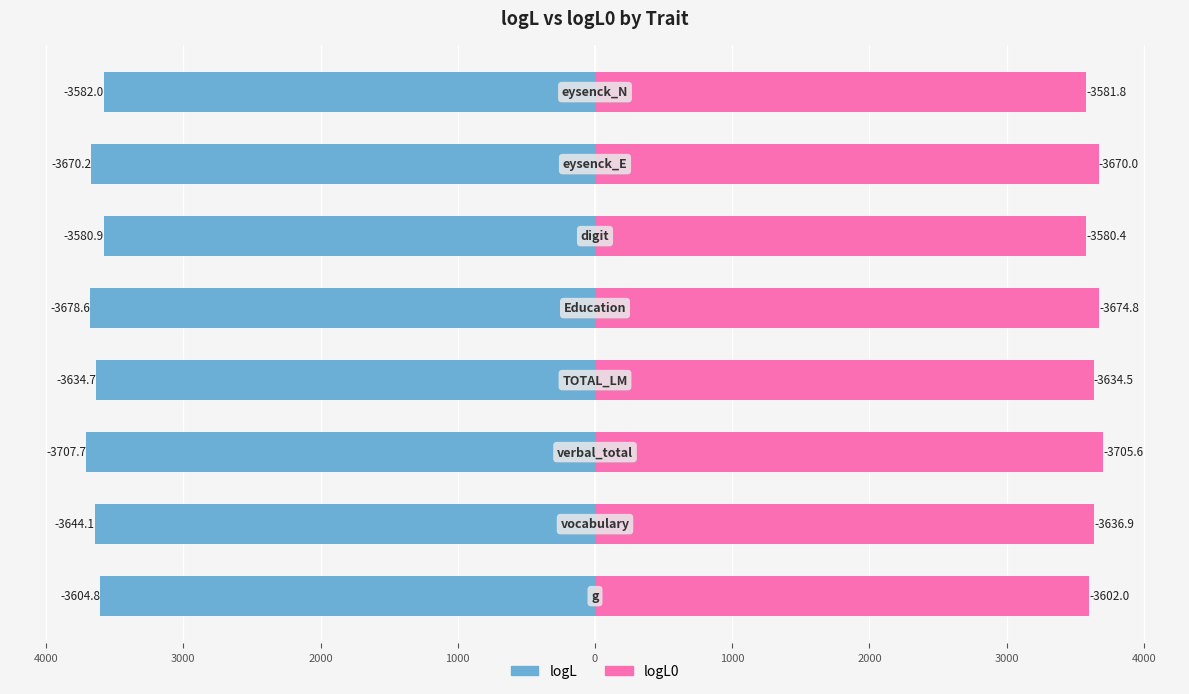

What is the difference between the second highest and minimum values in the logL0 series?

94.4